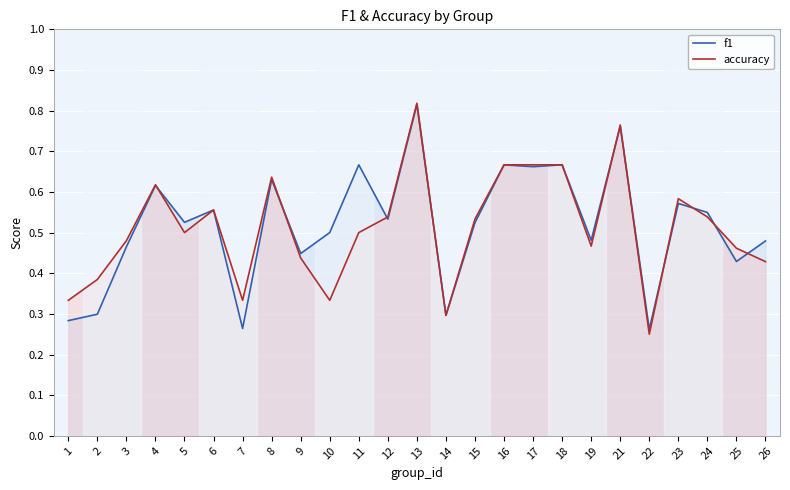

Reading left to right, what are all the values shown in this chart?

f1_line: 0.3	0.3	0.5	0.6	0.5	0.6	0.3	0.6	0.4	0.5	0.7	0.5	0.8	0.3	0.5	0.7	0.7	0.7	0.5	0.8	0.3	0.6	0.5	0.4	0.5
accuracy_line: 0.3	0.4	0.5	0.6	0.5	0.6	0.3	0.6	0.4	0.3	0.5	0.5	0.8	0.3	0.5	0.7	0.7	0.7	0.5	0.8	0.2	0.6	0.5	0.5	0.4